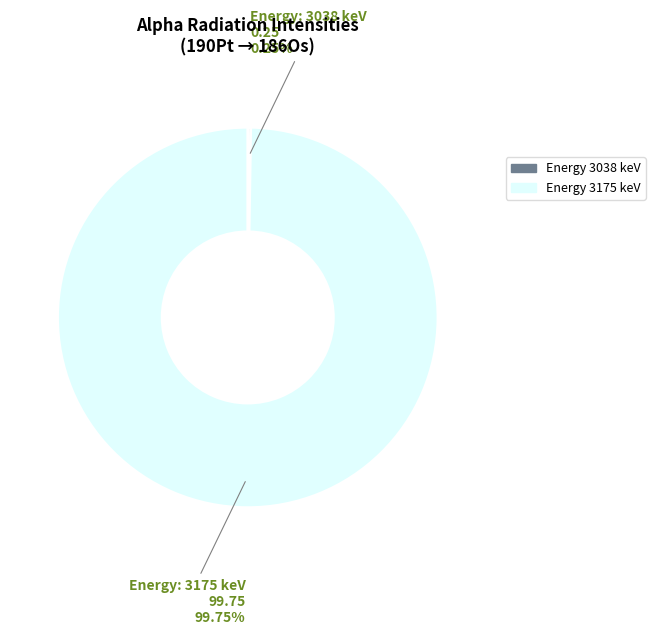

What is the largest slice in the pie chart?

Energy 3175 keV